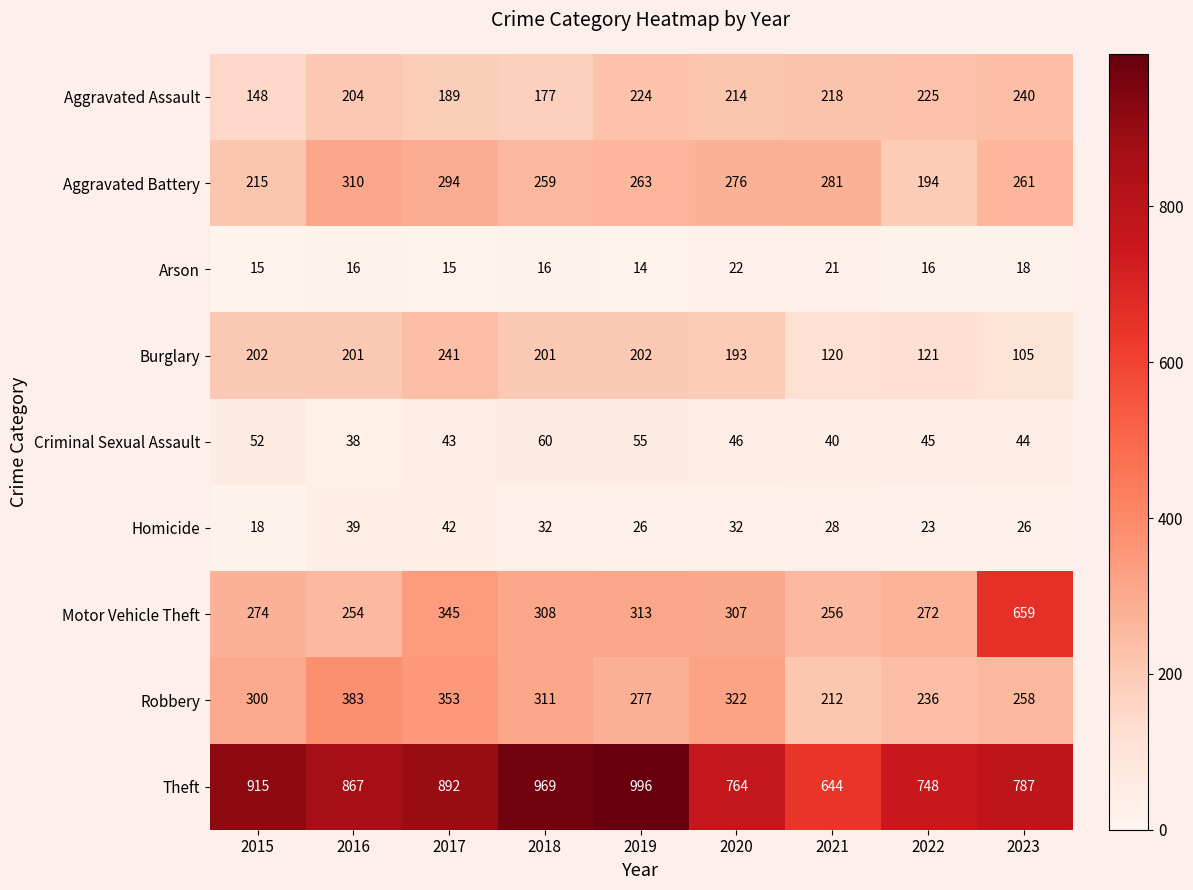

What is the average value of the Homicide series?

30